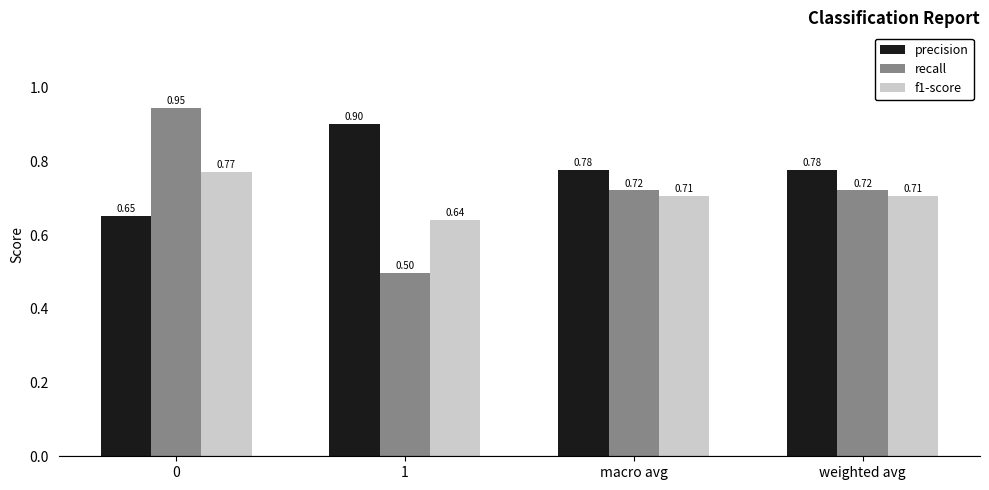

What are all the series names shown in the legend?

precision, recall, f1-score